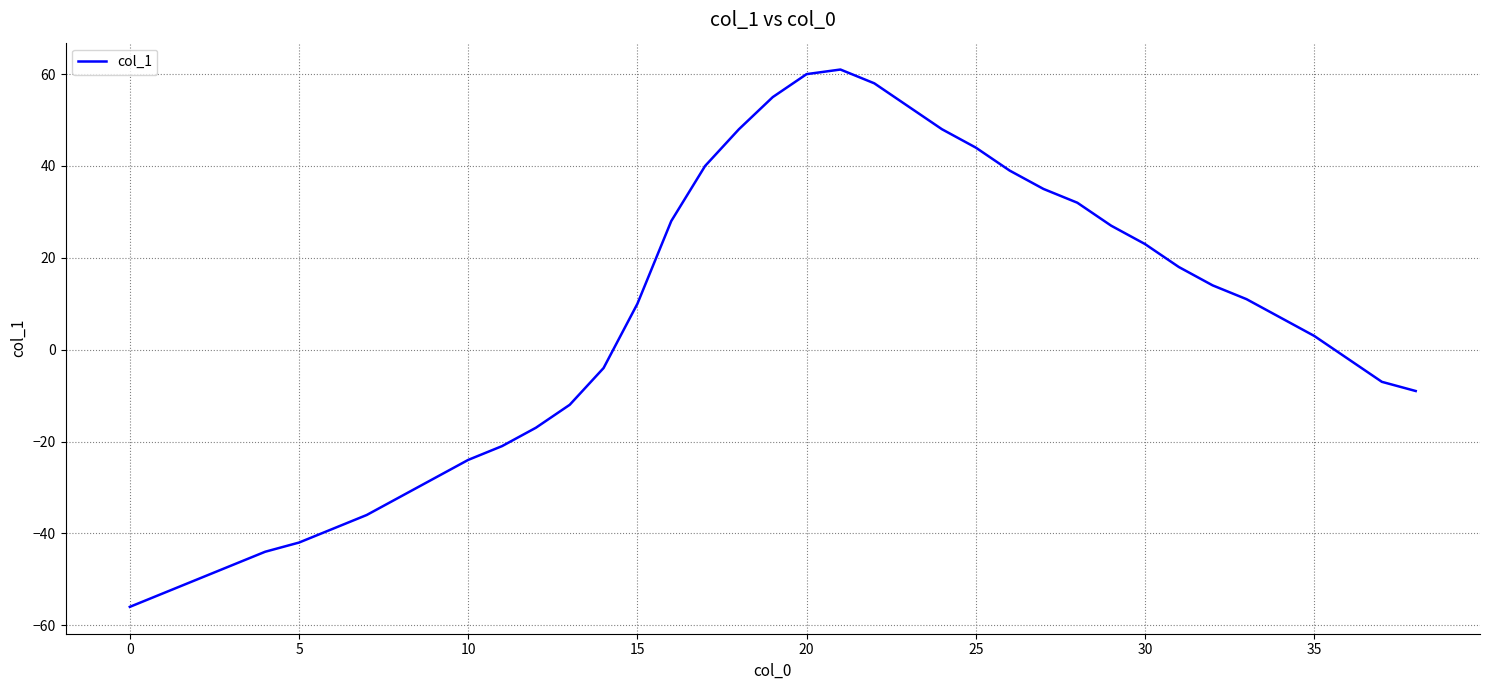

Reading right to left, transcribe all the data shown in this chart.

-9	-7	-2	3	7	11	14	18	23	27	32	35	39	44	48	53	58	61	60	55	48	40	28	10	-4	-12	-17	-21	-24	-28	-32	-36	-39	-42	-44	-47	-50	-53	-56